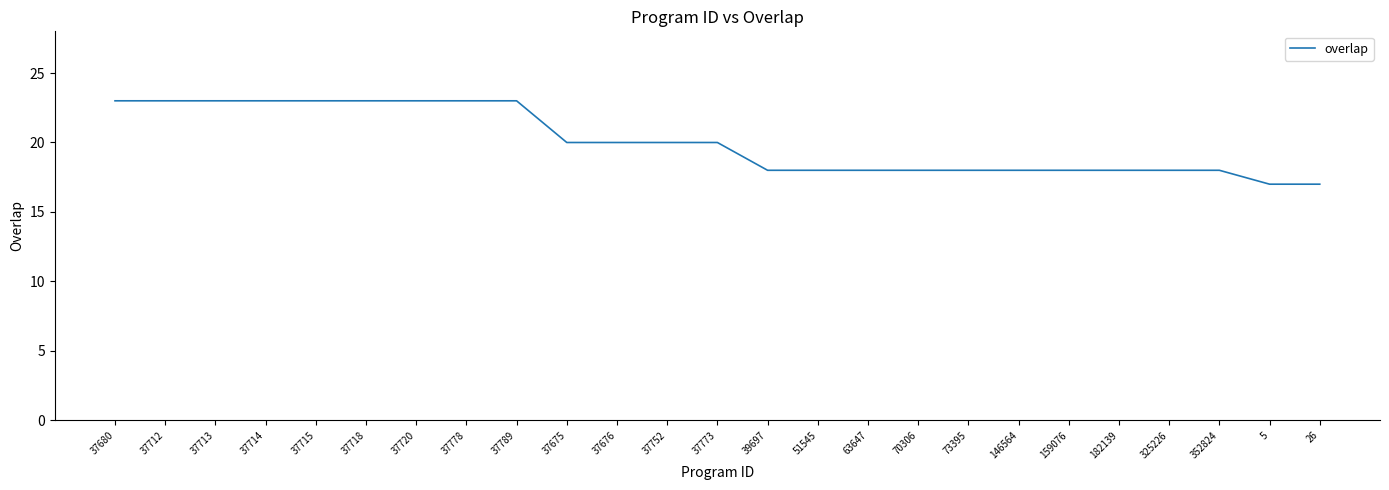

Where does the data first go above 20?

37680